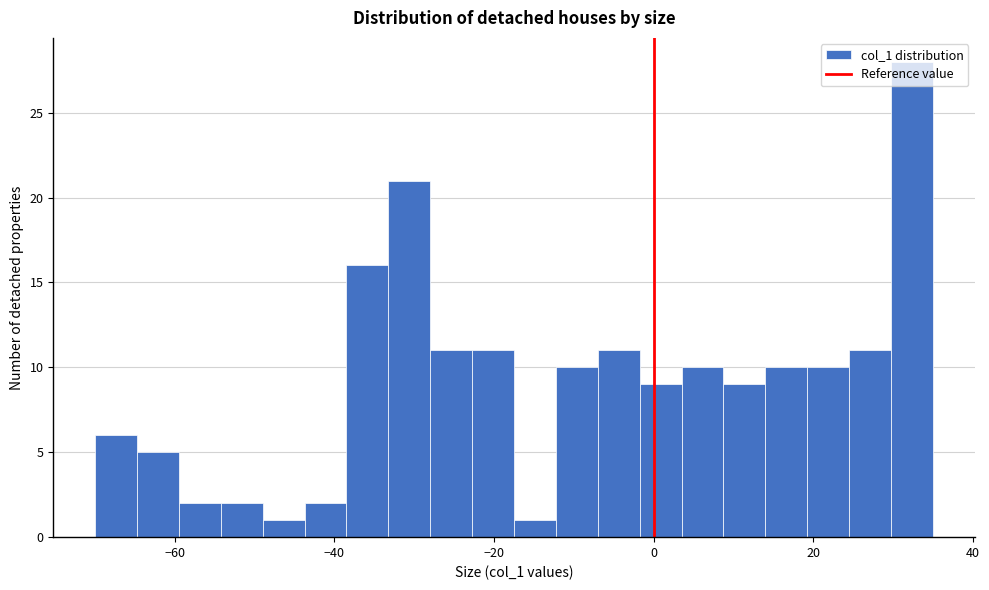

Around what value on the x-axis is the tallest bar? Give the approximate position of its centre, as read against the axis.

32